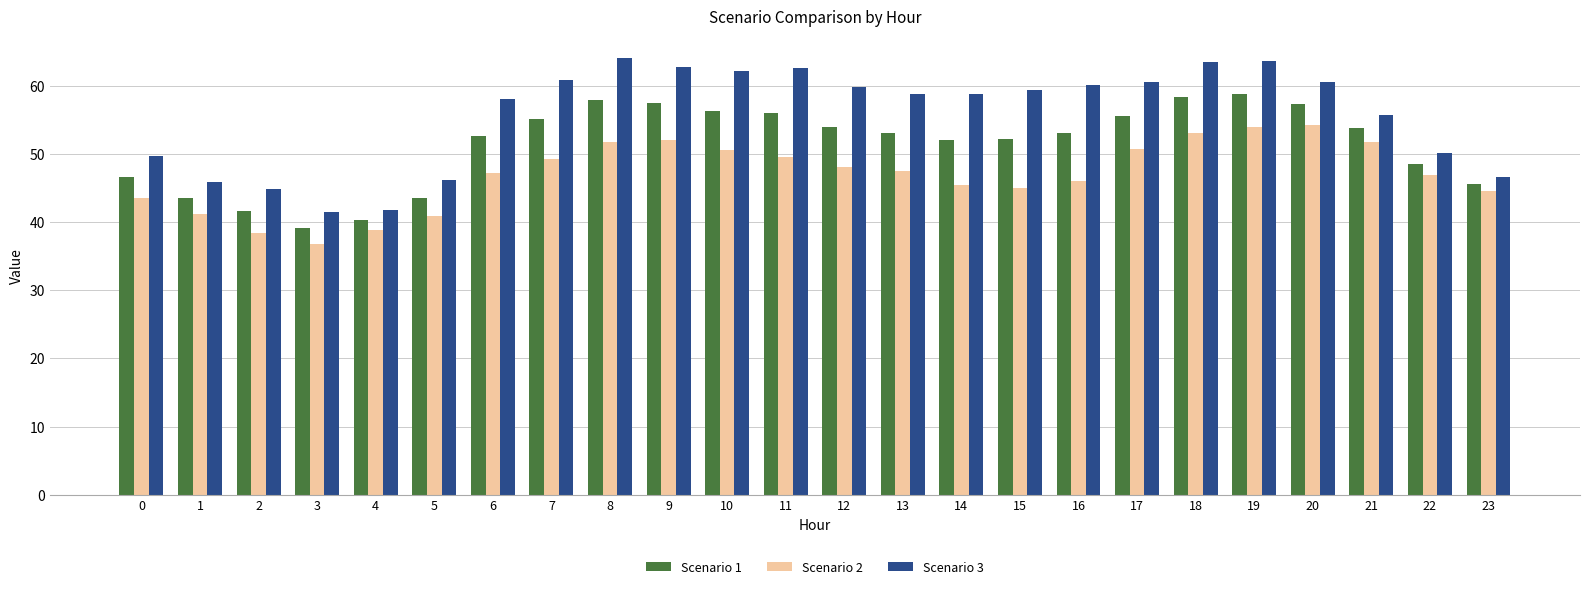

What is the minimum value shown in the chart?

36.7